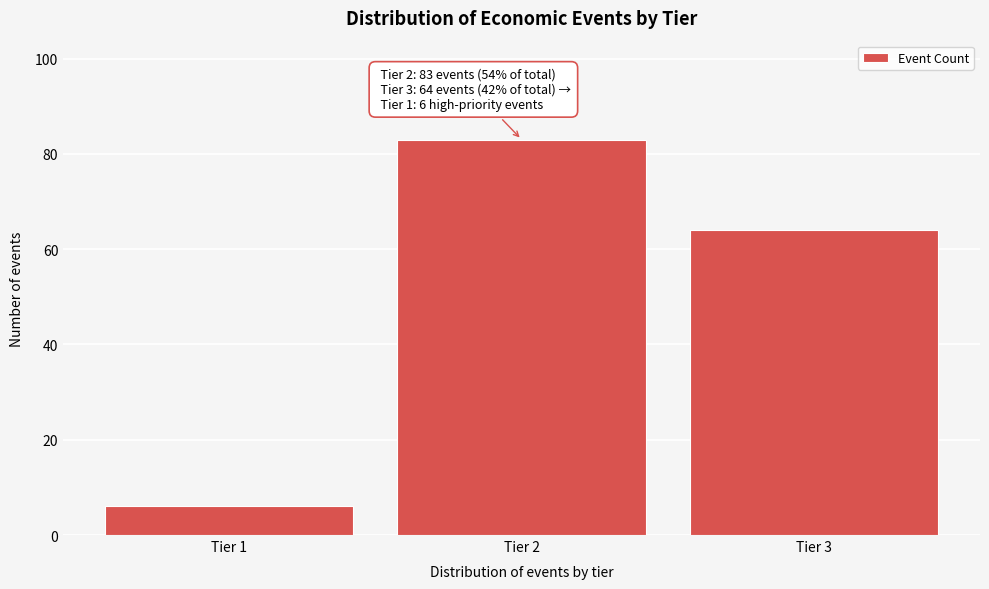

Reading left to right, what are all the values shown in this chart?

6	83	64